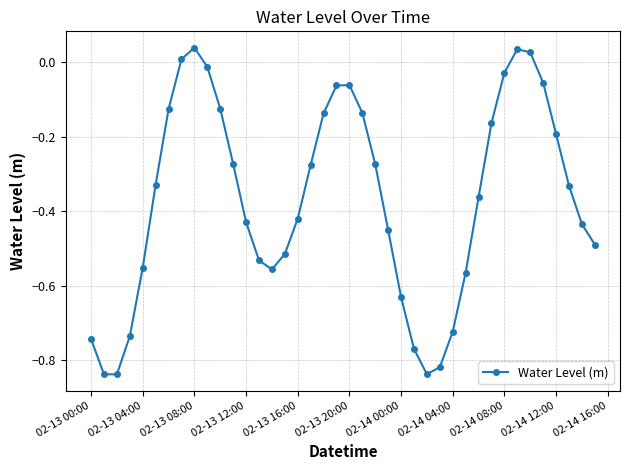

How many interior local valleys (lower than both neighbors) does the data have?

3